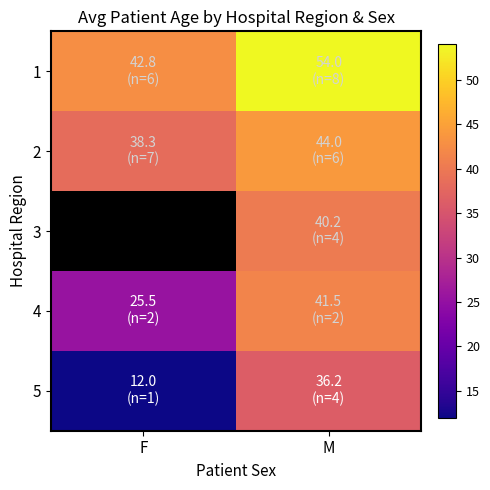

What is the approximate value of 3 at M?

40.2